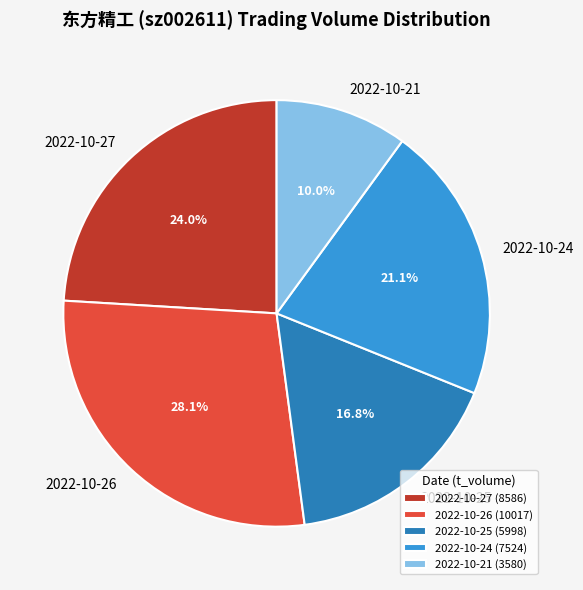

Rank the categories by value from highest to lowest.

2022-10-26, 2022-10-27, 2022-10-24, 2022-10-25, 2022-10-21